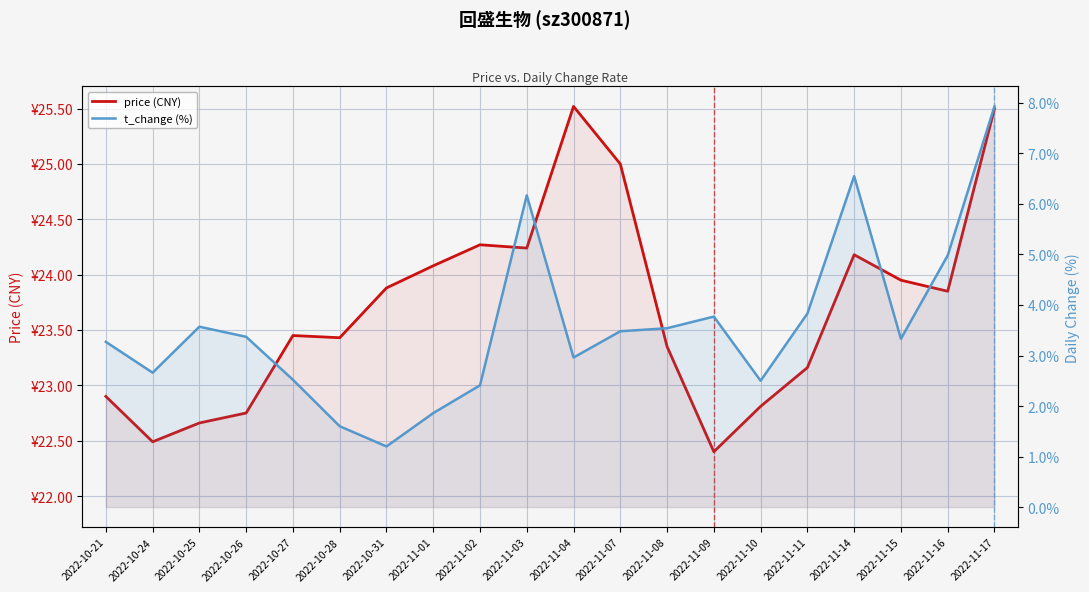

What is the total value across all series at 2022-10-21?

26.2